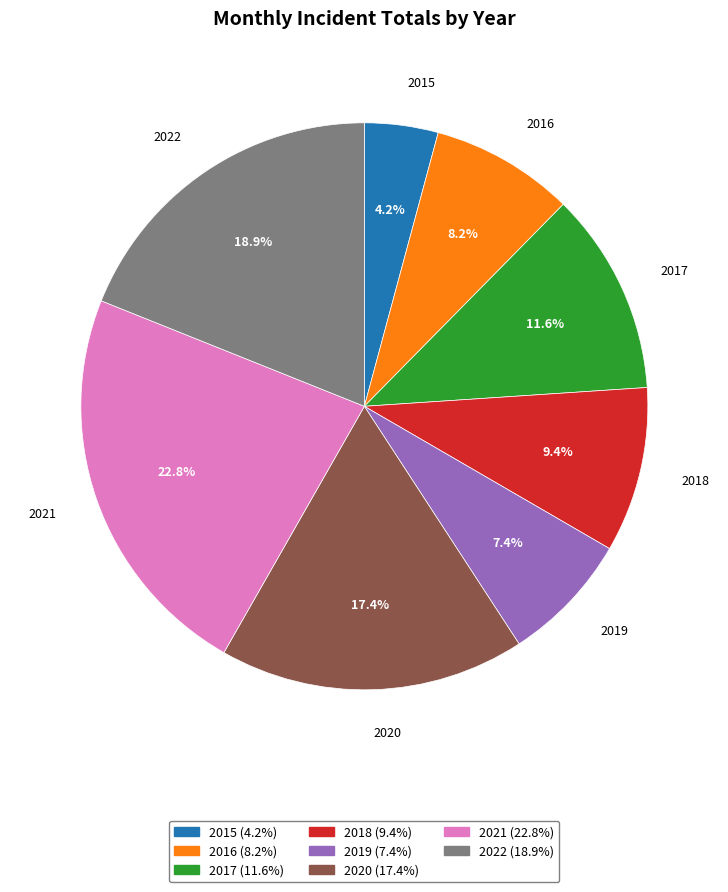

Which category has the smallest portion of the pie?

2015